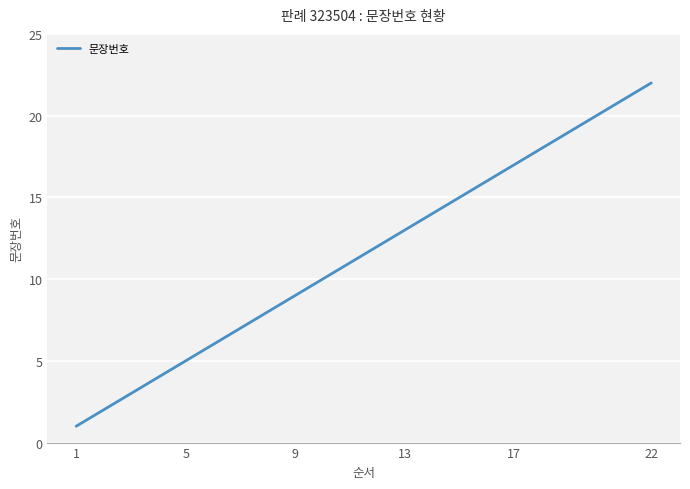

What is the maximum value shown in the chart?

22